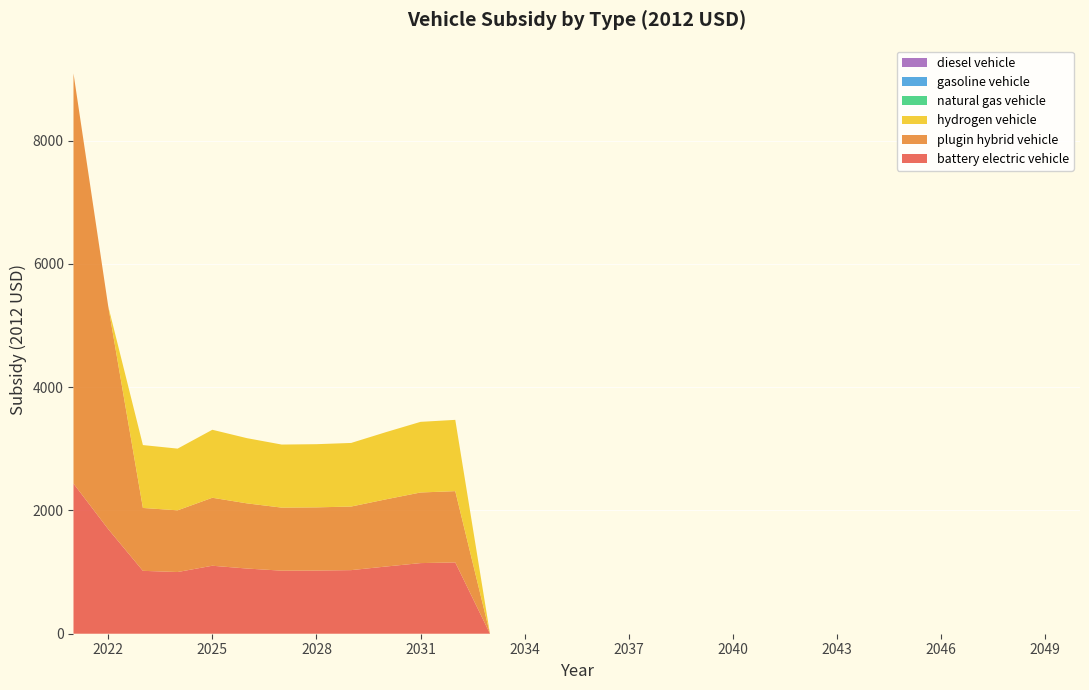

Reading right to left, transcribe all the data shown in this chart.

battery electric vehicle: 2050=0.0	2049=0.0	2048=0.0	2047=0.0	2046=0.0	2045=0.0	2044=0.0	2043=0.0	2042=0.0	2041=0.0	2040=0.0	2039=0.0	2038=0.0	2037=0.0	2036=0.0	2035=0.0	2034=0.0	2033=0.0	2032=1156.4	2031=1145.6	2030=1089.8	2029=1031.5	2028=1024.8	2027=1022.8	2026=1057.3	2025=1102.8	2024=1000.9	2023=1020.0	2022=1697.1	2021=2435.9
plugin hybrid vehicle: 2050=0.0	2049=0.0	2048=0.0	2047=0.0	2046=0.0	2045=0.0	2044=0.0	2043=0.0	2042=0.0	2041=0.0	2040=0.0	2039=0.0	2038=0.0	2037=0.0	2036=0.0	2035=0.0	2034=0.0	2033=0.0	2032=1156.4	2031=1145.6	2030=1089.8	2029=1031.5	2028=1024.8	2027=1022.8	2026=1057.3	2025=1102.8	2024=1000.9	2023=1020.0	2022=3617.1	2021=6652.7
hydrogen vehicle: 2050=0.0	2049=0.0	2048=0.0	2047=0.0	2046=0.0	2045=0.0	2044=0.0	2043=0.0	2042=0.0	2041=0.0	2040=0.0	2039=0.0	2038=0.0	2037=0.0	2036=0.0	2035=0.0	2034=0.0	2033=0.0	2032=1156.4	2031=1145.6	2030=1089.8	2029=1031.5	2028=1024.8	2027=1022.8	2026=1057.3	2025=1102.8	2024=1000.9	2023=1020.0	2022=0.0	2021=0.0
natural gas vehicle: 2050=0.0	2049=0.0	2048=0.0	2047=0.0	2046=0.0	2045=0.0	2044=0.0	2043=0.0	2042=0.0	2041=0.0	2040=0.0	2039=0.0	2038=0.0	2037=0.0	2036=0.0	2035=0.0	2034=0.0	2033=0.0	2032=0.0	2031=0.0	2030=0.0	2029=0.0	2028=0.0	2027=0.0	2026=0.0	2025=0.0	2024=0.0	2023=0.0	2022=0.0	2021=0.0
gasoline vehicle: 2050=0.0	2049=0.0	2048=0.0	2047=0.0	2046=0.0	2045=0.0	2044=0.0	2043=0.0	2042=0.0	2041=0.0	2040=0.0	2039=0.0	2038=0.0	2037=0.0	2036=0.0	2035=0.0	2034=0.0	2033=0.0	2032=0.0	2031=0.0	2030=0.0	2029=0.0	2028=0.0	2027=0.0	2026=0.0	2025=0.0	2024=0.0	2023=0.0	2022=0.0	2021=0.0
diesel vehicle: 2050=0.0	2049=0.0	2048=0.0	2047=0.0	2046=0.0	2045=0.0	2044=0.0	2043=0.0	2042=0.0	2041=0.0	2040=0.0	2039=0.0	2038=0.0	2037=0.0	2036=0.0	2035=0.0	2034=0.0	2033=0.0	2032=0.0	2031=0.0	2030=0.0	2029=0.0	2028=0.0	2027=0.0	2026=0.0	2025=0.0	2024=0.0	2023=0.0	2022=0.0	2021=0.0